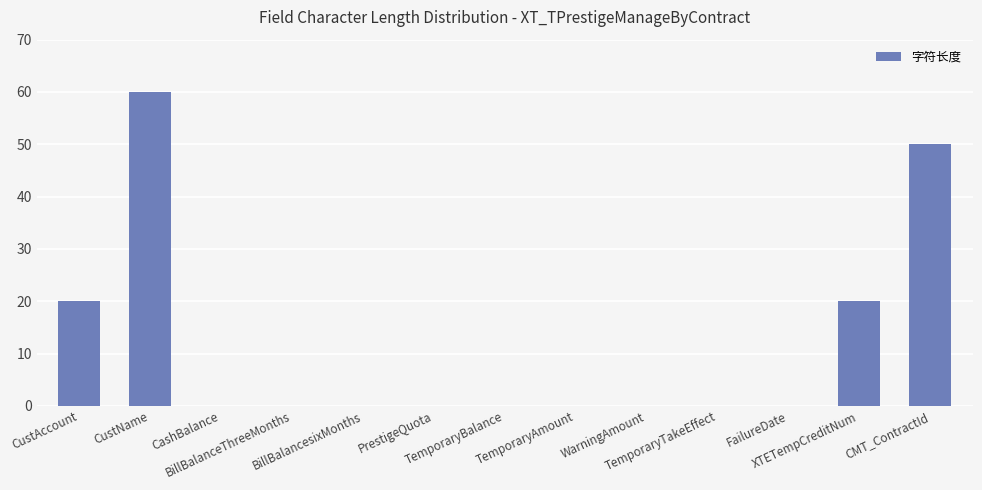

Are the bars grouped side by side (vs. stacked)?

No